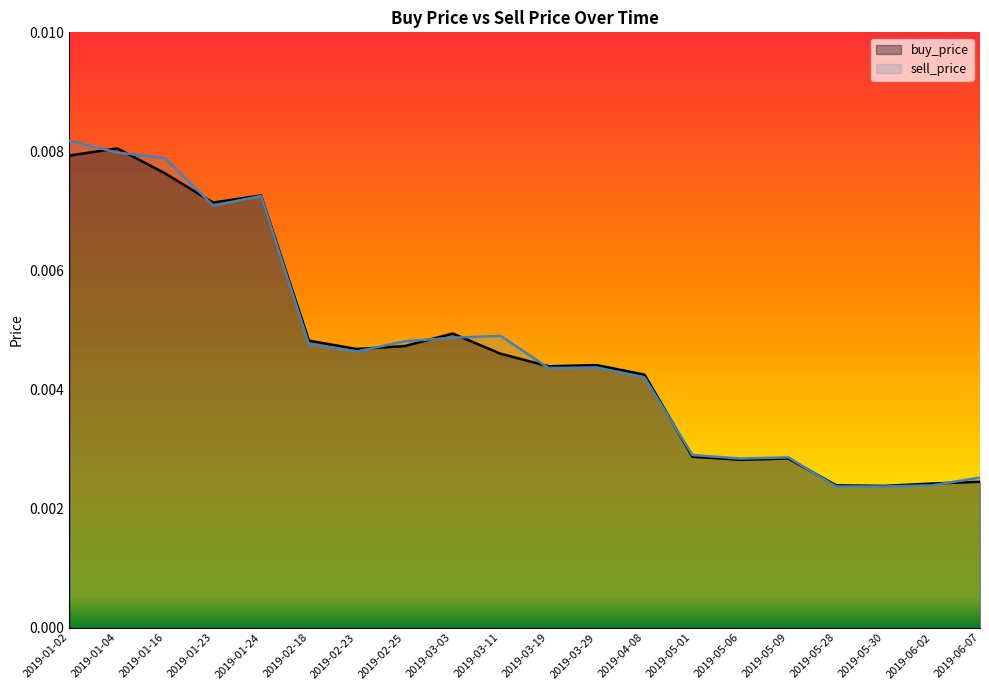

The value of sell_price at 2019-03-03 is 0.0. True or false?

True